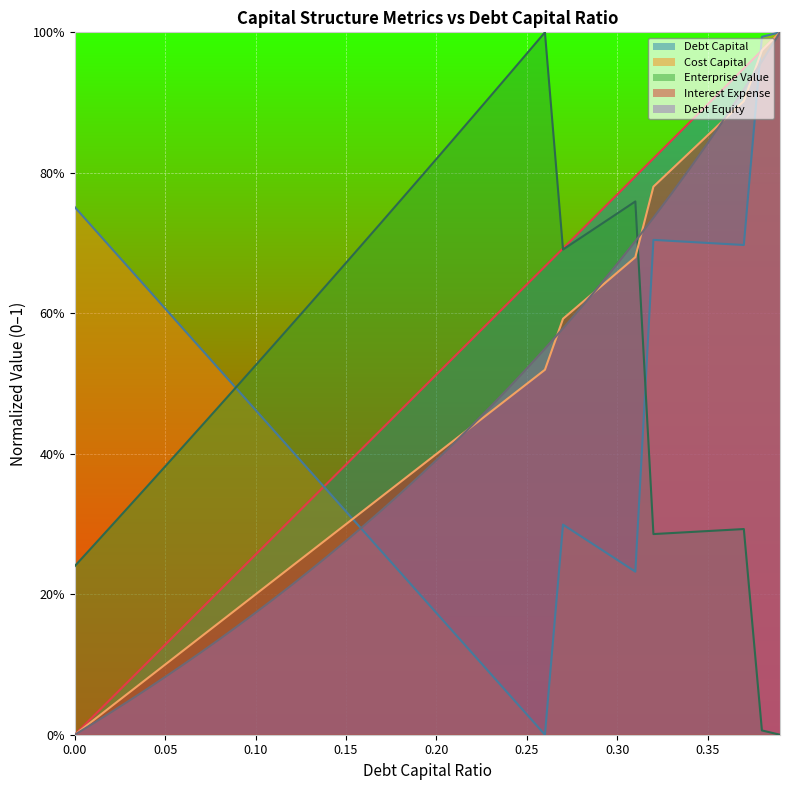

What is the sum of all interest_expense values?

17.2